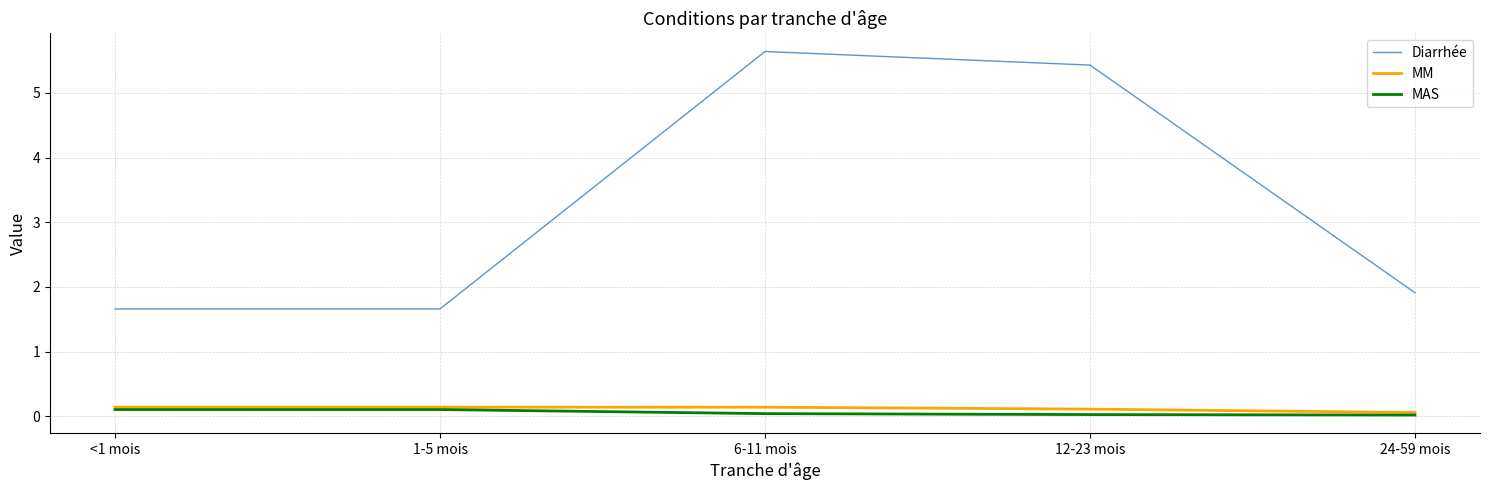

What is the greatest value displayed?

5.6